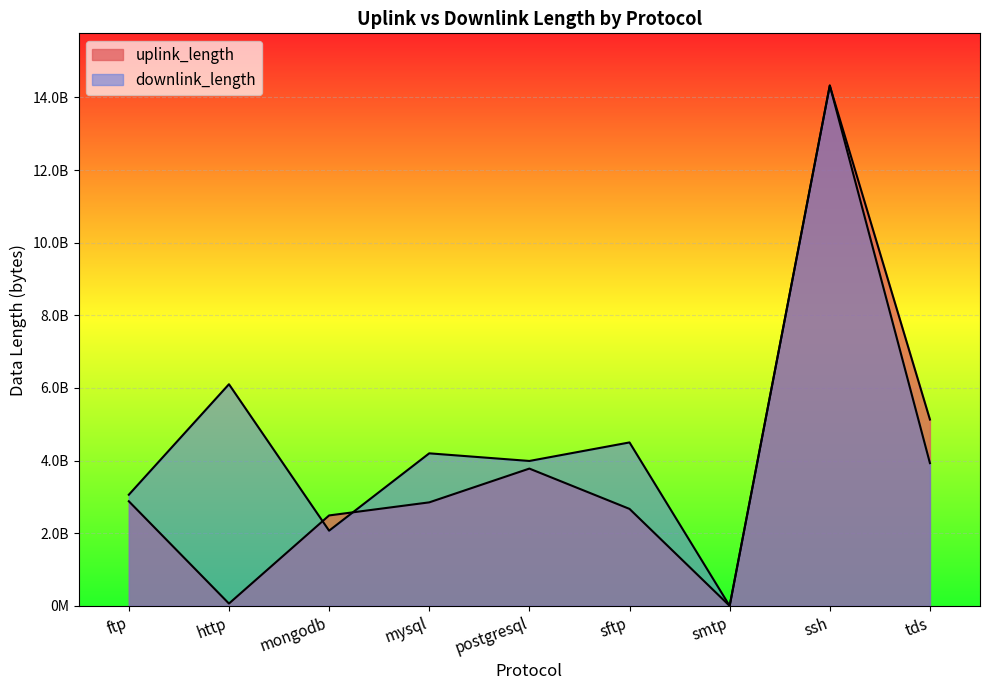

What are all the series names shown in the legend?

uplink_length, downlink_length